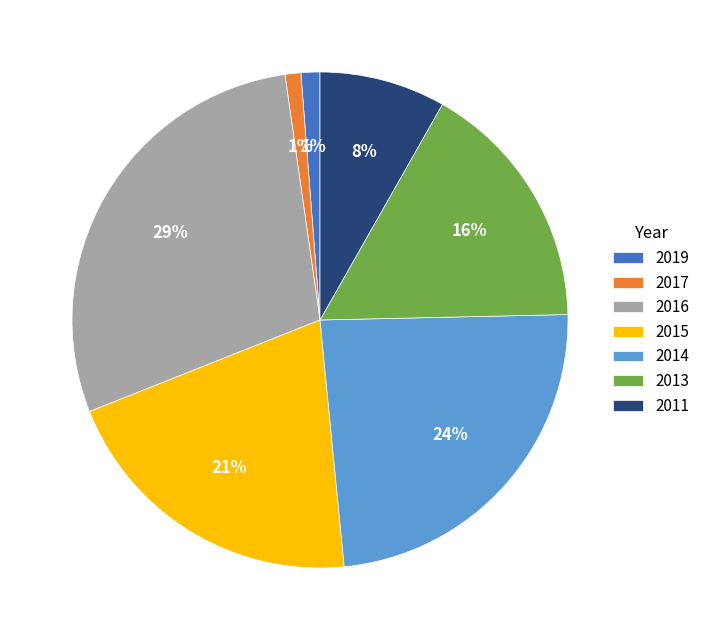

Approximately how many times larger is the value at 2011 compared to 2015?

0.4